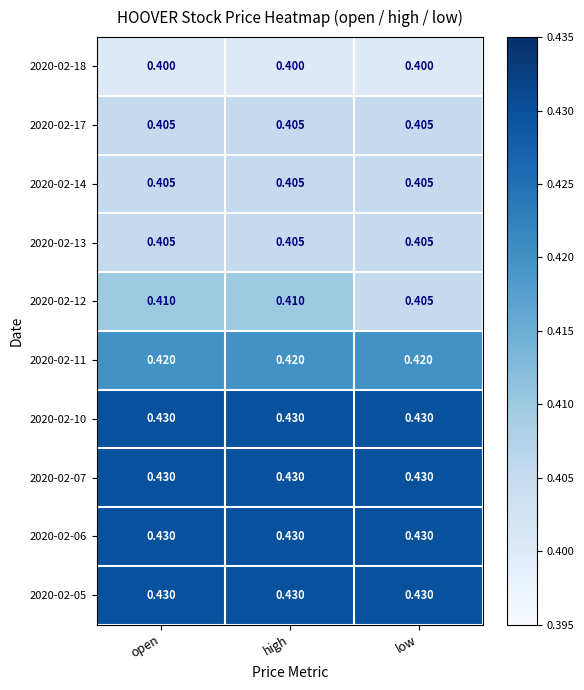

Is the value of 2020-02-06 at high greater than the value of 2020-02-12 at low?

Yes